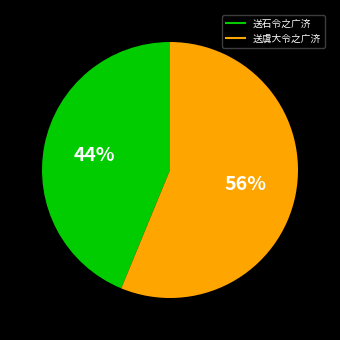

What percentage is the 送石令之广济 slice, to the nearest percent?

44%